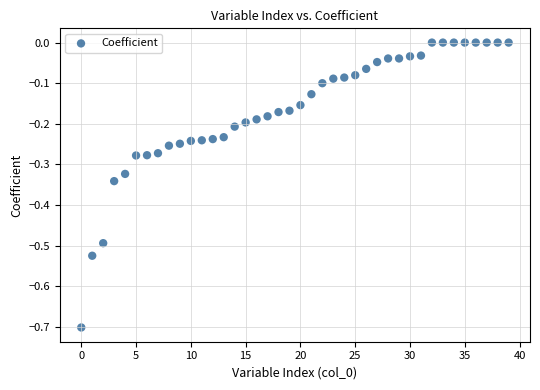

How many points are shown in the scatter plot?

40